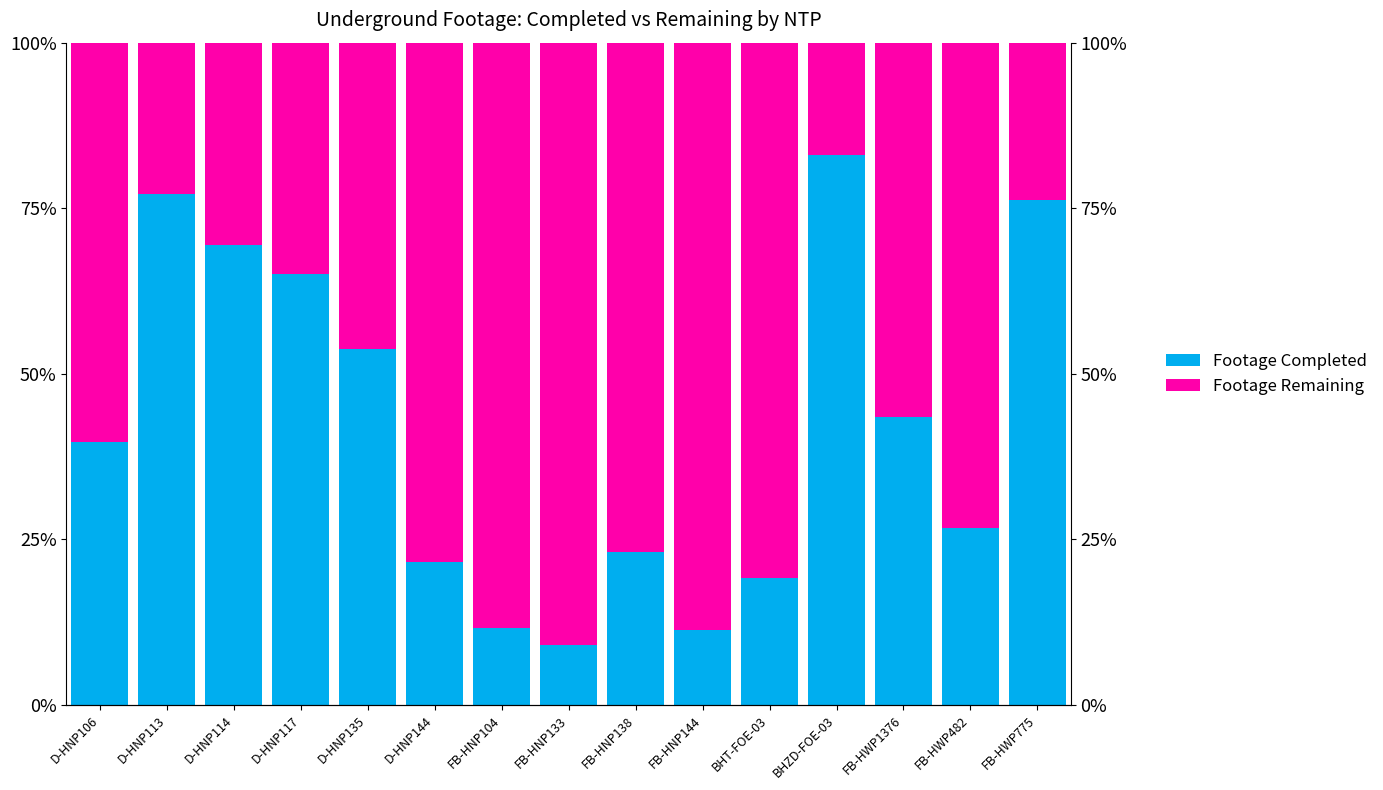

What is the spread (max minus min) of values at D-HNP114?

38.8